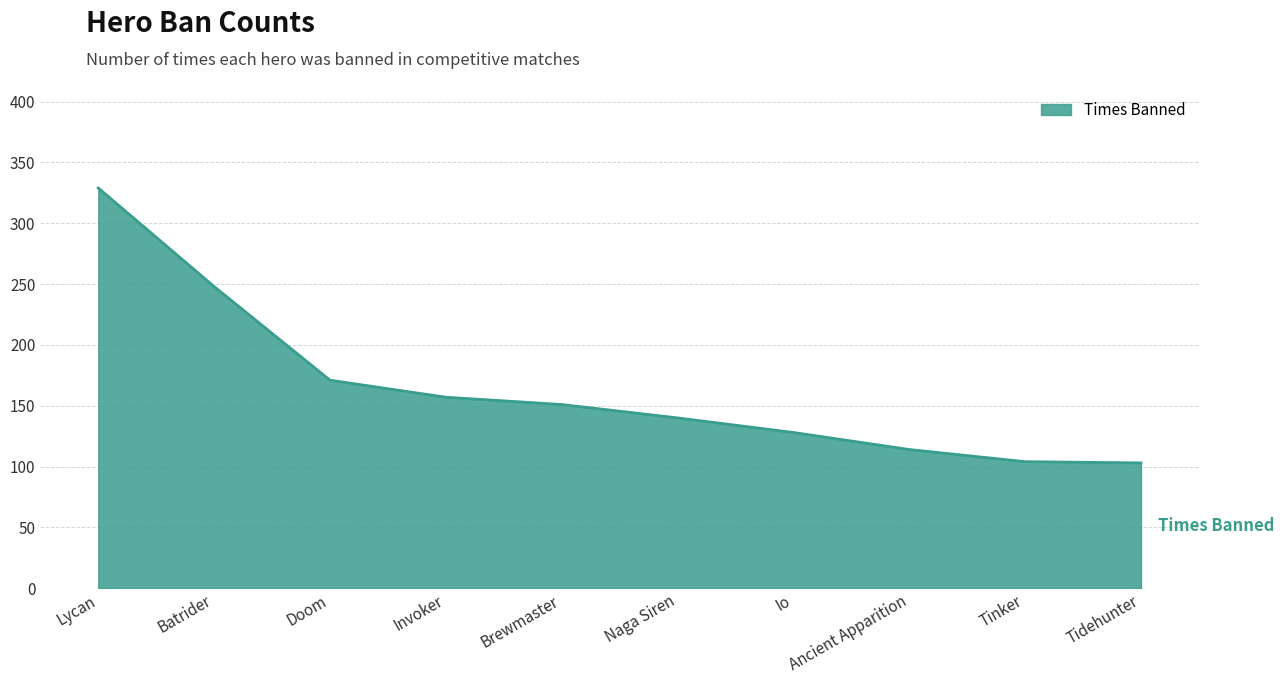

What is the ratio of the value at Doom to the value at Brewmaster?

1.1